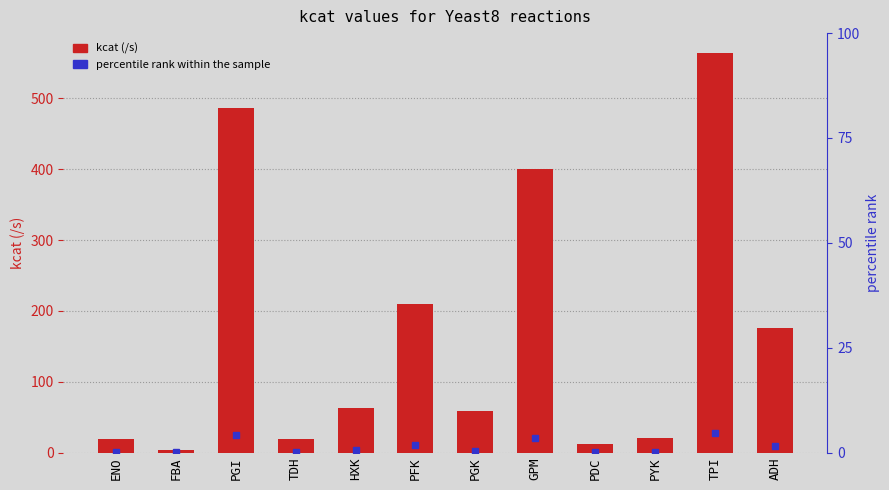

Which label corresponds to the smallest value in the chart?

FBA